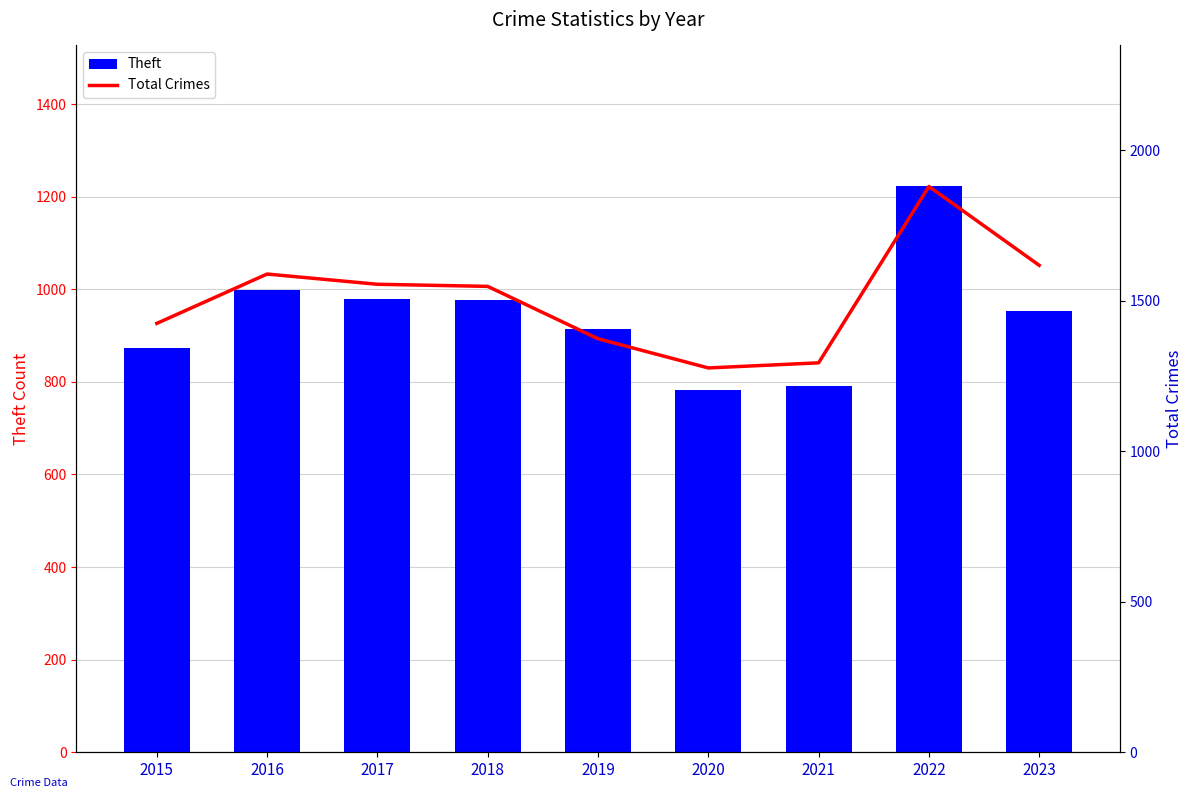

The value of Total Crimes at 2015 is 2322. True or false?

False